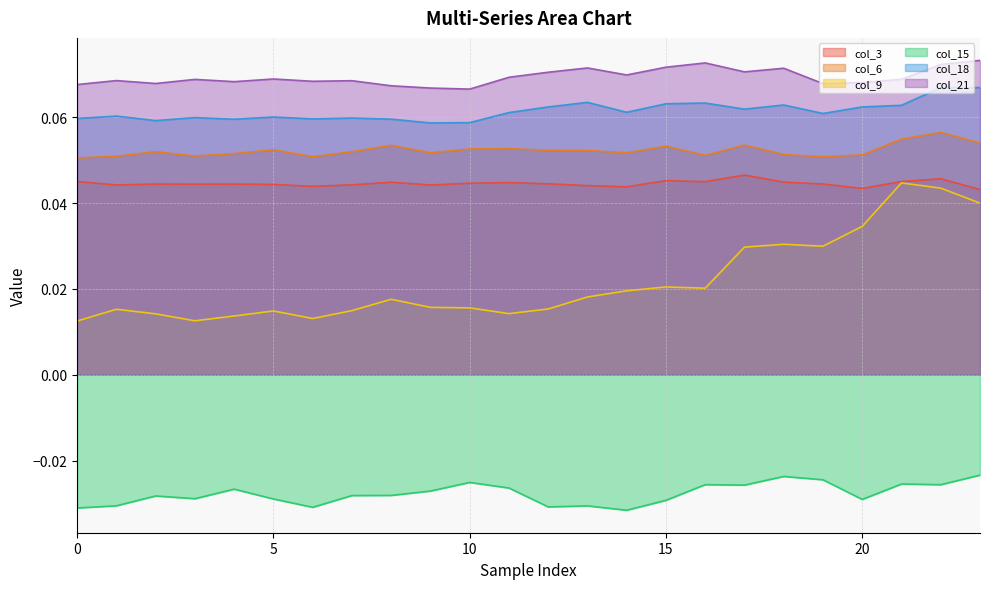

Reading left to right, what are all the values shown in this chart?

col_3: 0=0.0	1=0.0	2=0.0	3=0.0	4=0.0	5=0.0	6=0.0	7=0.0	8=0.0	9=0.0	10=0.0	11=0.0	12=0.0	13=0.0	14=0.0	15=0.0	16=0.0	17=0.0	18=0.0	19=0.0	20=0.0	21=0.0	22=0.0	23=0.0
col_6: 0=0.1	1=0.1	2=0.1	3=0.1	4=0.1	5=0.1	6=0.1	7=0.1	8=0.1	9=0.1	10=0.1	11=0.1	12=0.1	13=0.1	14=0.1	15=0.1	16=0.1	17=0.1	18=0.1	19=0.1	20=0.1	21=0.1	22=0.1	23=0.1
col_9: 0=0.0	1=0.0	2=0.0	3=0.0	4=0.0	5=0.0	6=0.0	7=0.0	8=0.0	9=0.0	10=0.0	11=0.0	12=0.0	13=0.0	14=0.0	15=0.0	16=0.0	17=0.0	18=0.0	19=0.0	20=0.0	21=0.0	22=0.0	23=0.0
col_15: 0=-0.0	1=-0.0	2=-0.0	3=-0.0	4=-0.0	5=-0.0	6=-0.0	7=-0.0	8=-0.0	9=-0.0	10=-0.0	11=-0.0	12=-0.0	13=-0.0	14=-0.0	15=-0.0	16=-0.0	17=-0.0	18=-0.0	19=-0.0	20=-0.0	21=-0.0	22=-0.0	23=-0.0
col_18: 0=0.1	1=0.1	2=0.1	3=0.1	4=0.1	5=0.1	6=0.1	7=0.1	8=0.1	9=0.1	10=0.1	11=0.1	12=0.1	13=0.1	14=0.1	15=0.1	16=0.1	17=0.1	18=0.1	19=0.1	20=0.1	21=0.1	22=0.1	23=0.1
col_21: 0=0.1	1=0.1	2=0.1	3=0.1	4=0.1	5=0.1	6=0.1	7=0.1	8=0.1	9=0.1	10=0.1	11=0.1	12=0.1	13=0.1	14=0.1	15=0.1	16=0.1	17=0.1	18=0.1	19=0.1	20=0.1	21=0.1	22=0.1	23=0.1